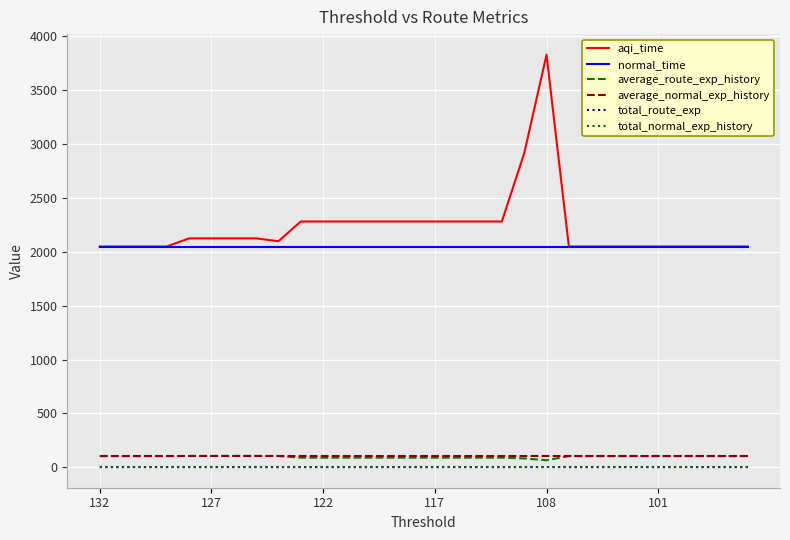

Which series has the widest spread of values?

aqi_time